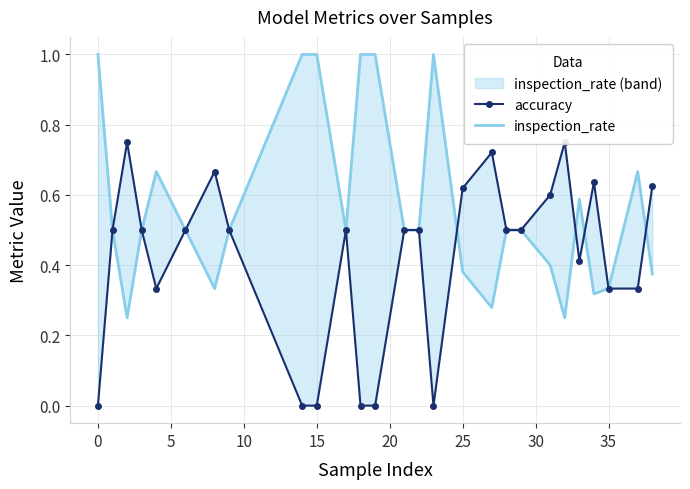

Does the chart have visible grid lines?

Yes